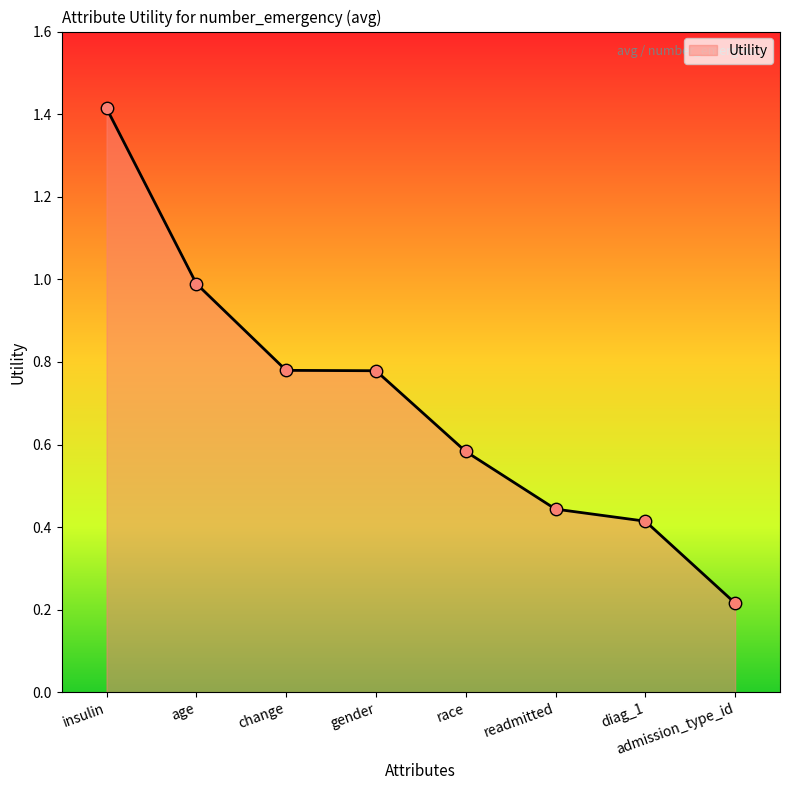

What is the change in value from age to readmitted?

-0.5